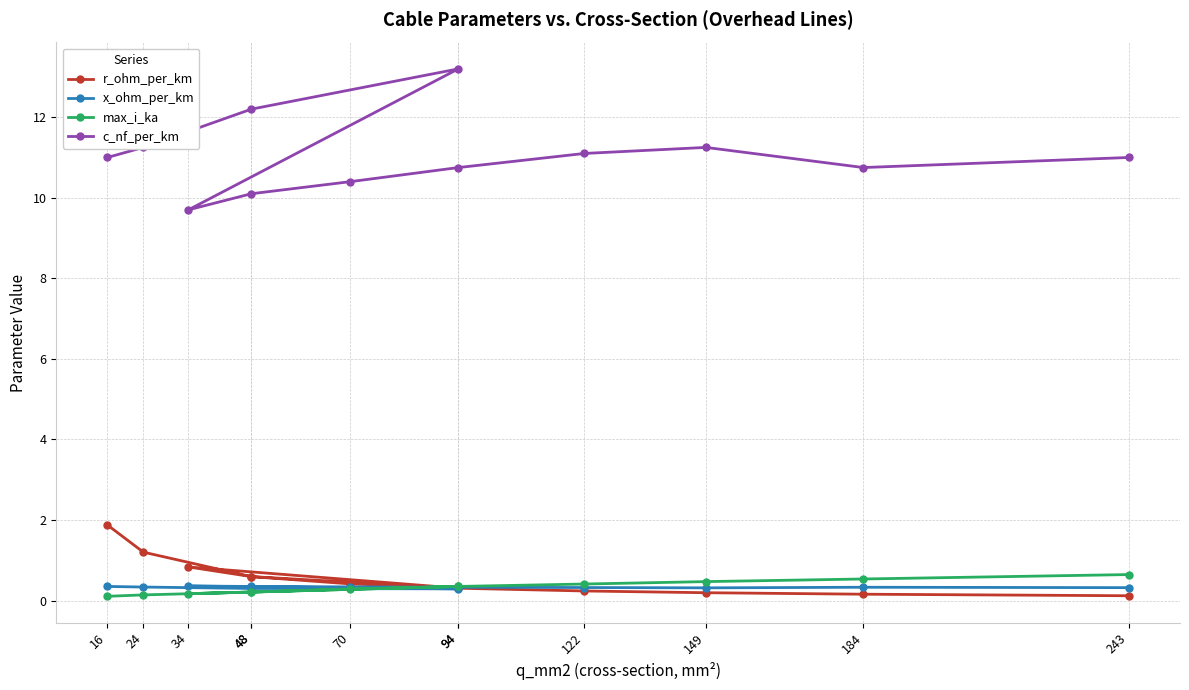

At which label is max_i_ka closest to 0?

16